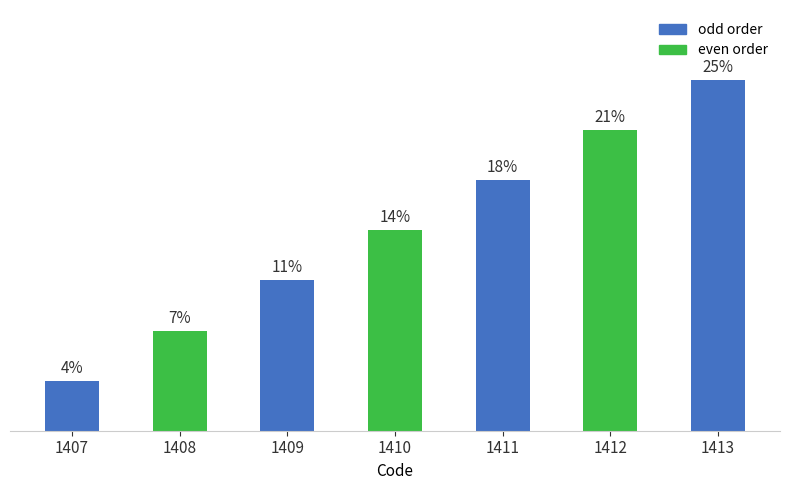

Does the chart contain any negative values?

No